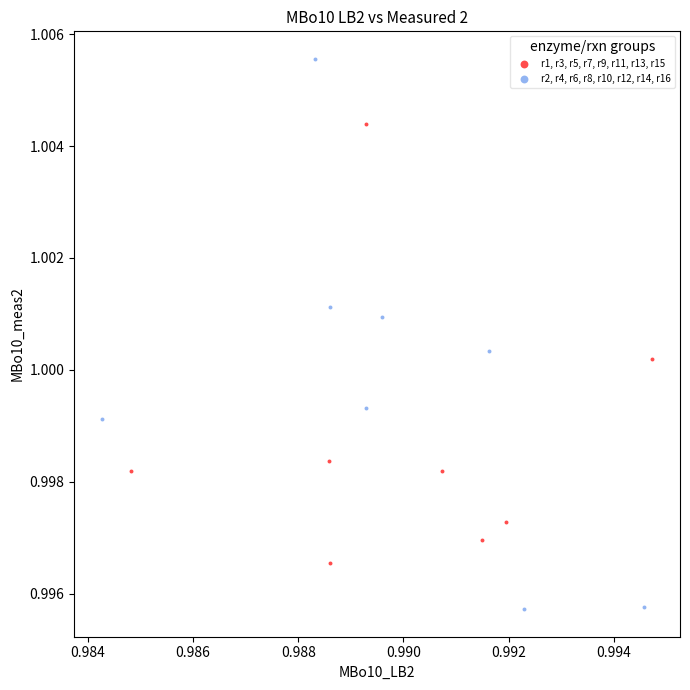

Which series has the widest spread of Y values?

r2, r4, r6, r8, r10, r12, r14, r16